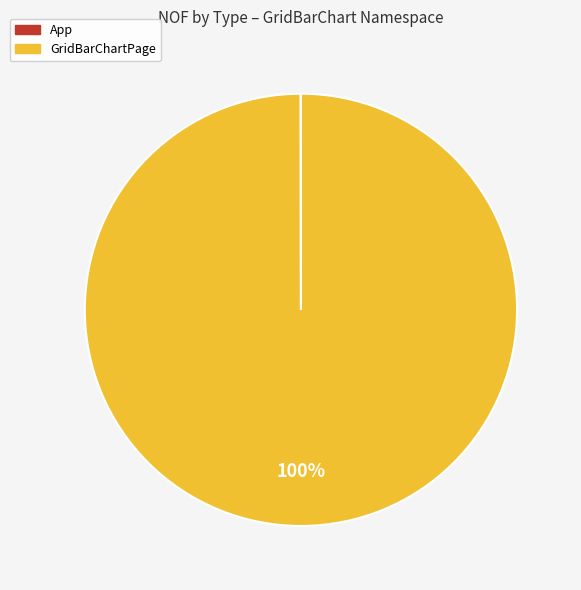

To the nearest percent, what is the difference between the largest and smallest slice percentages?

100%